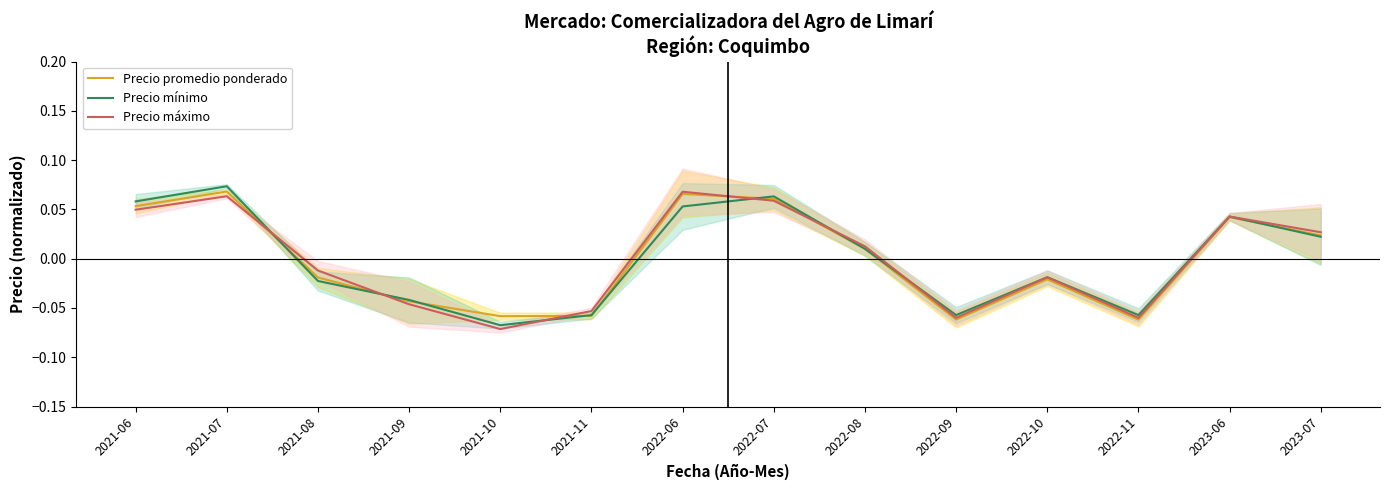

Which series has the largest total across all categories?

Precio promedio ponderado